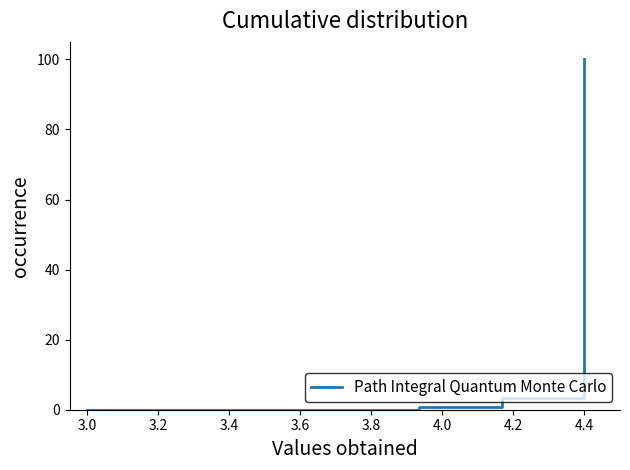

What is the greatest value displayed?

100.0